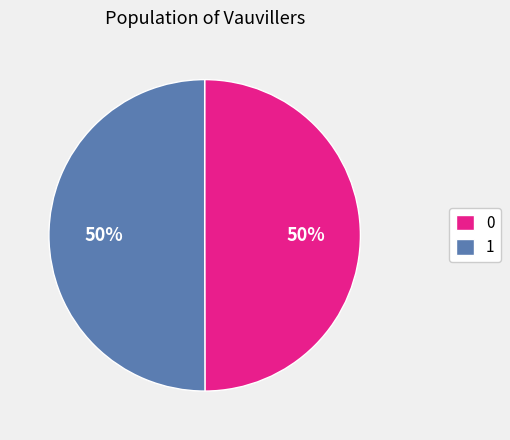

Do 1 and 0 together represent more than half of the pie?

Yes